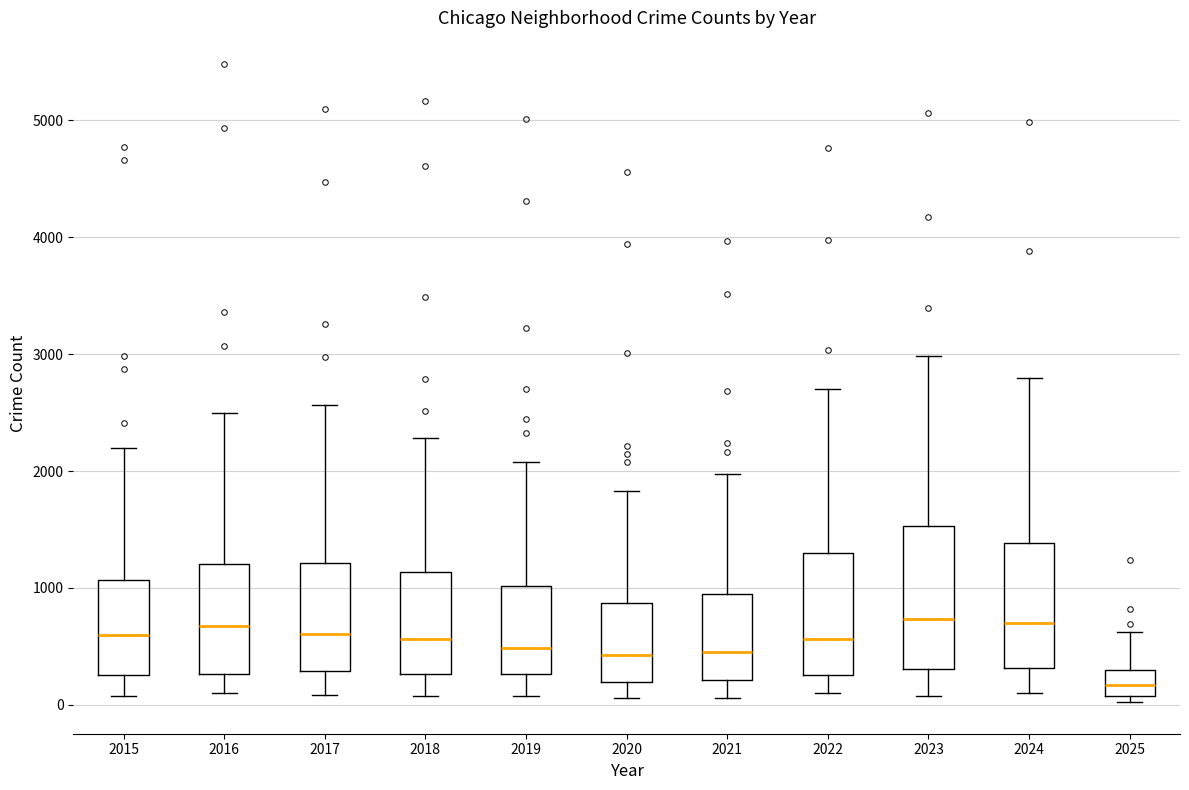

Where is the lower edge of the box at x = 2021 on the y-axis? The values are not printed on the chart, so give them approximately, as read against the axis.

200